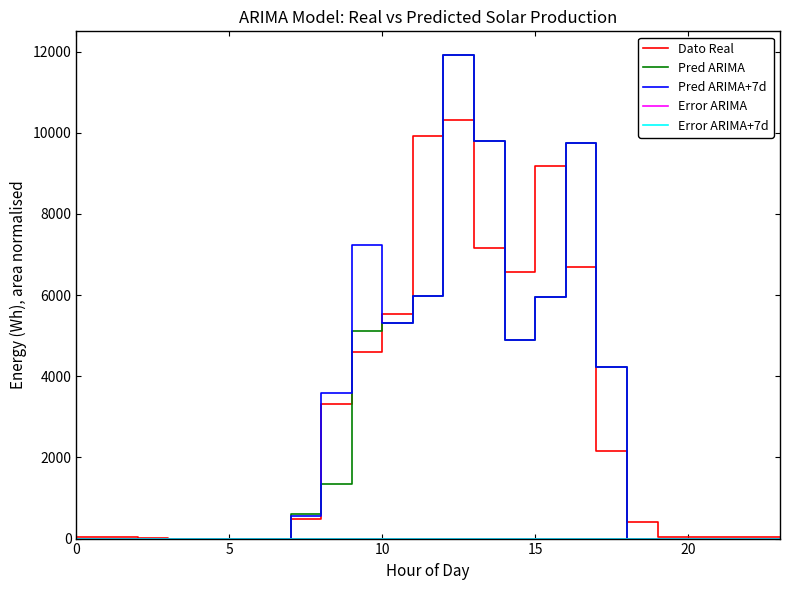

How many lines are shown in the chart?

5